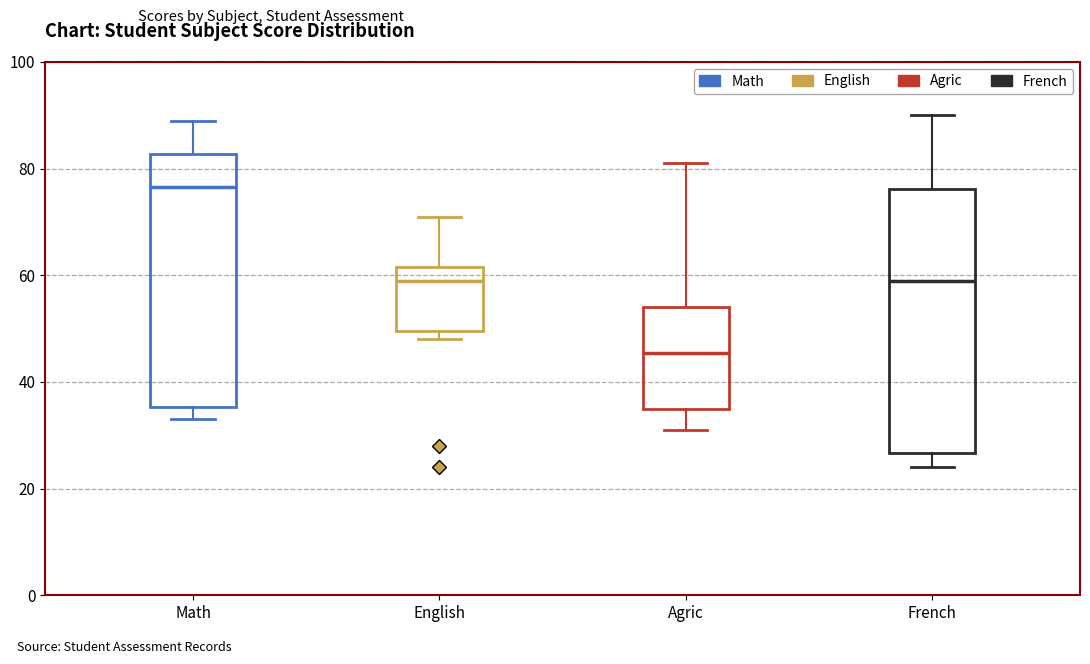

Where does the lower whisker of the box for Agric end on the y-axis? The values are not printed on the chart, so give them approximately, as read against the axis.

32